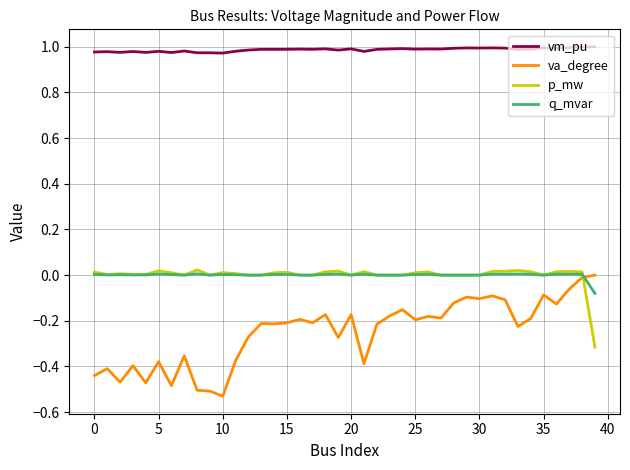

How many intersections are there between va_degree and p_mw?

1